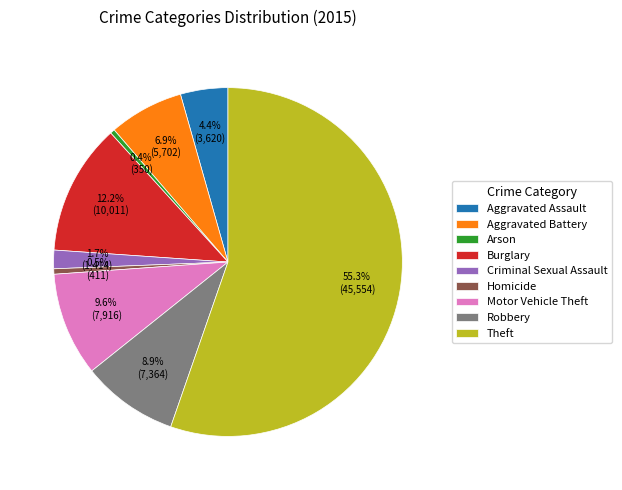

Which slice represents more than half of the pie?

Theft